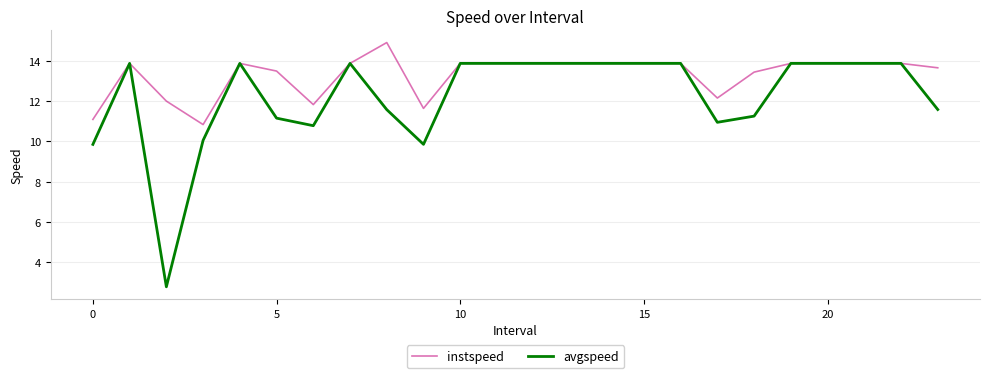

True or false: instspeed has more than 2 interior local peaks.

True